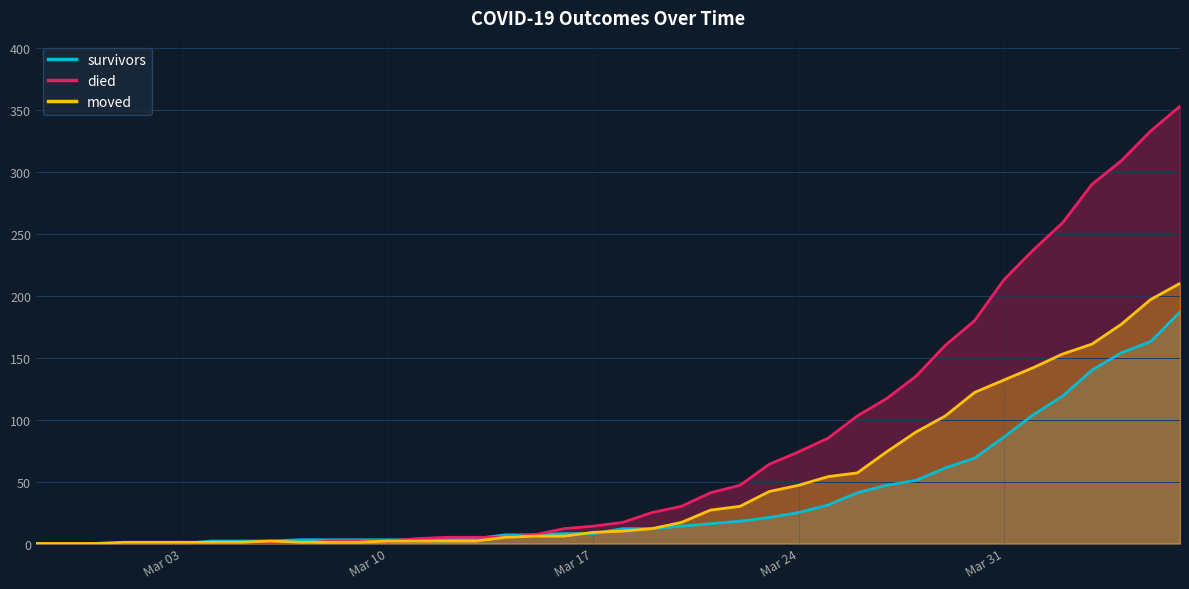

True or false: survivors and died cross at least once.

True